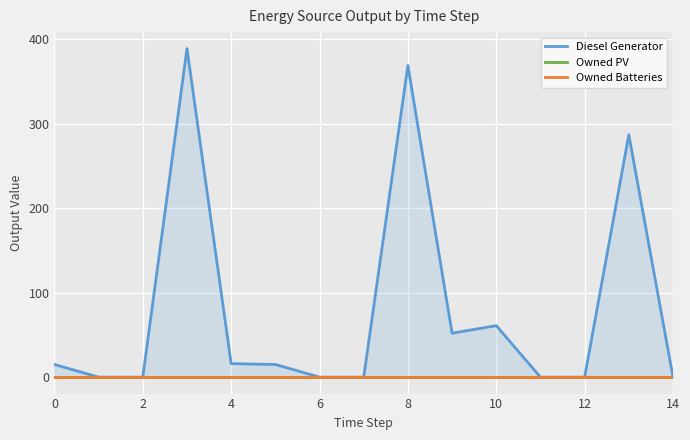

Which has a higher value, 13 or 14?

13